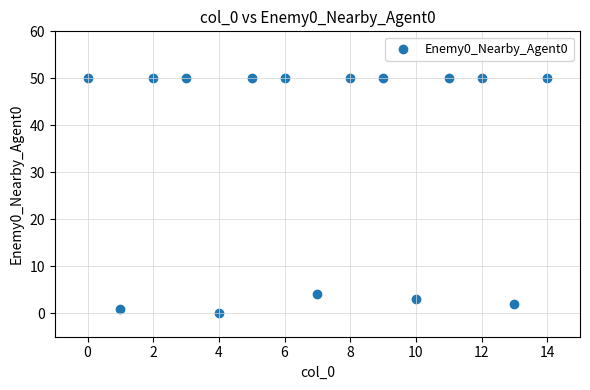

What Y value in the scatter plot is closest to 25?

4